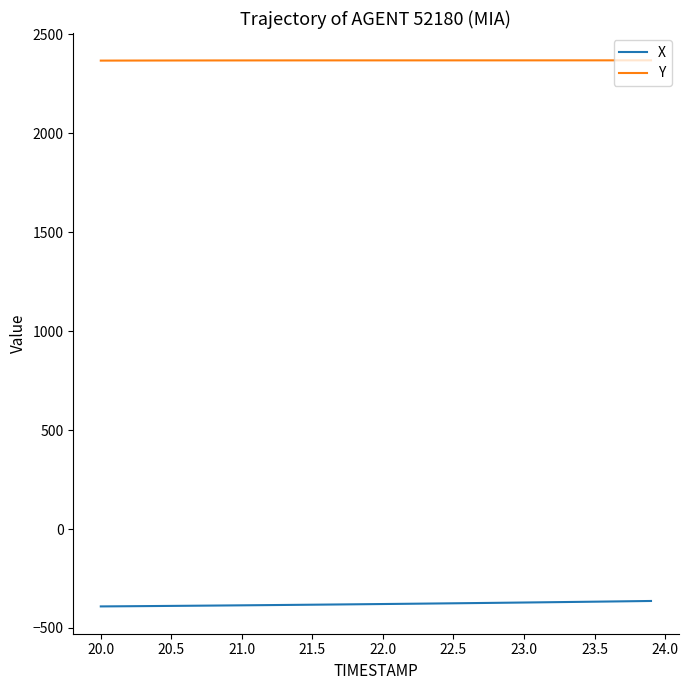

Which series has the largest total across all categories?

Y